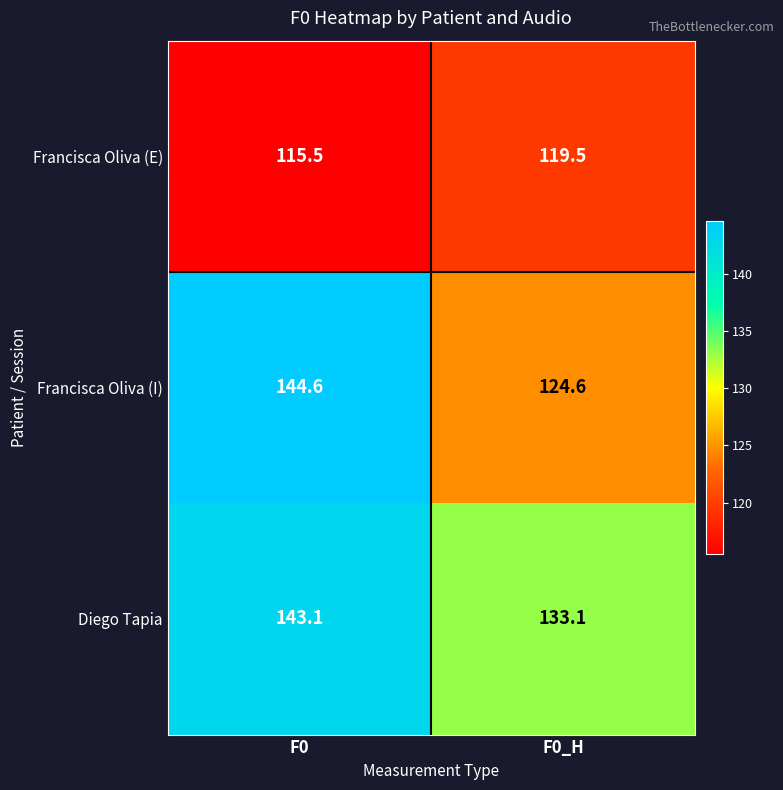

Reading left to right, what are all the values shown in this chart?

Francisca Oliva (E): 115.5	119.5
Francisca Oliva (I): 144.6	124.6
Diego Tapia: 143.1	133.1